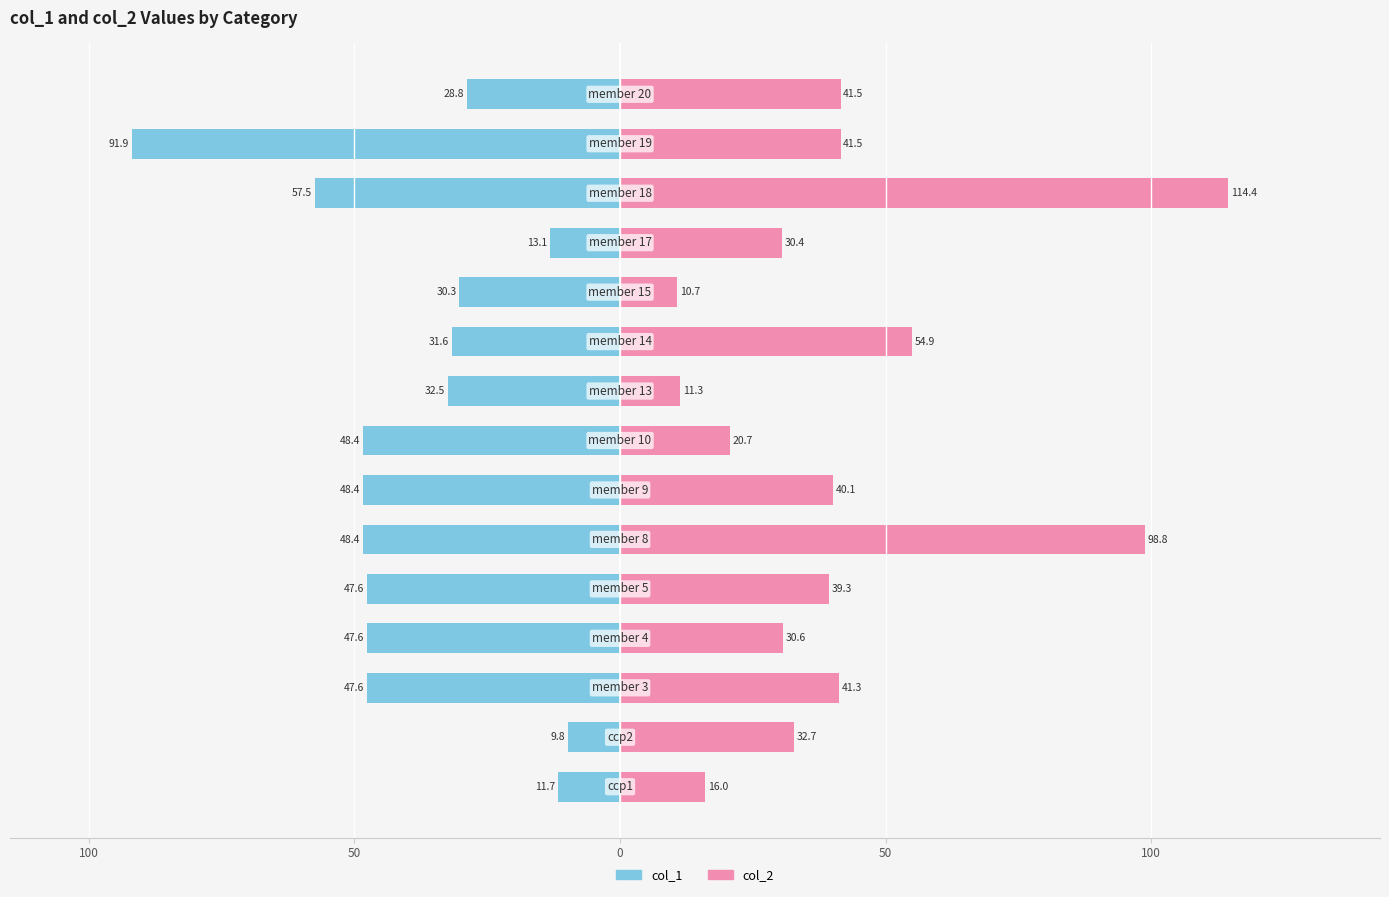

Is the value of col_1 at 50 greater than the value of col_2 at 100?

No